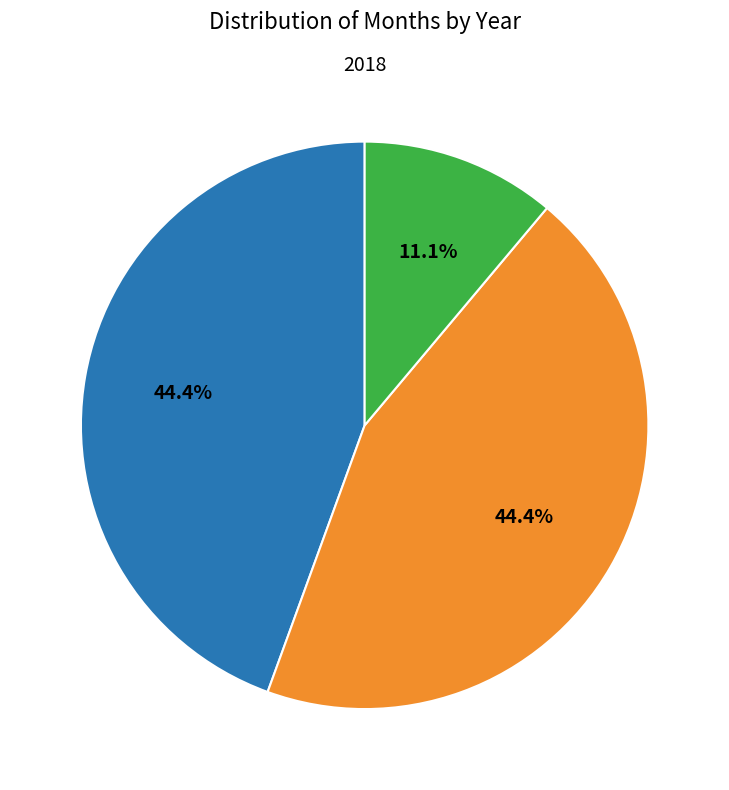

How many segments does this pie chart have?

3